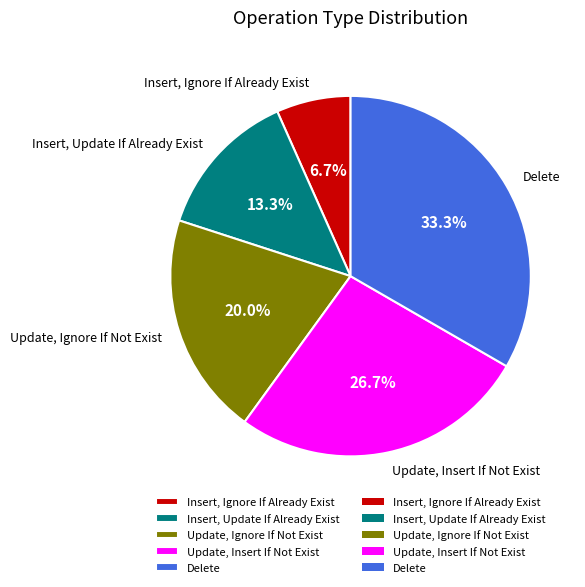

What percentage is NOT represented by Update, Ignore If Not Exist?

80.0%